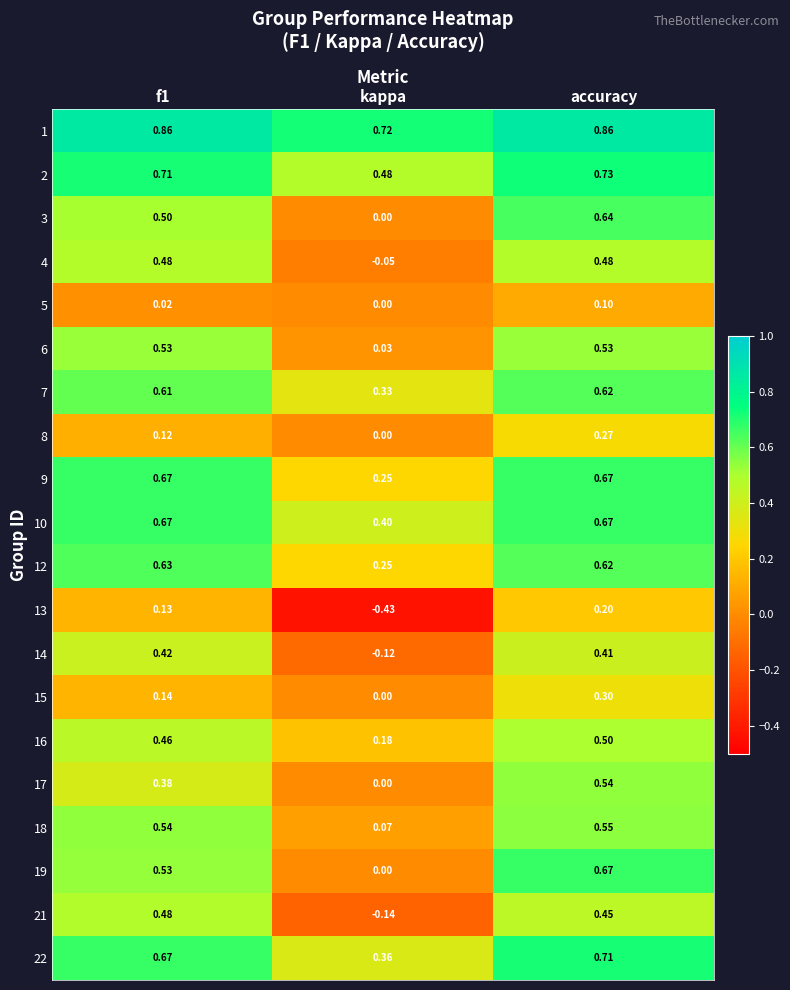

At which label does 3 reach its peak?

accuracy